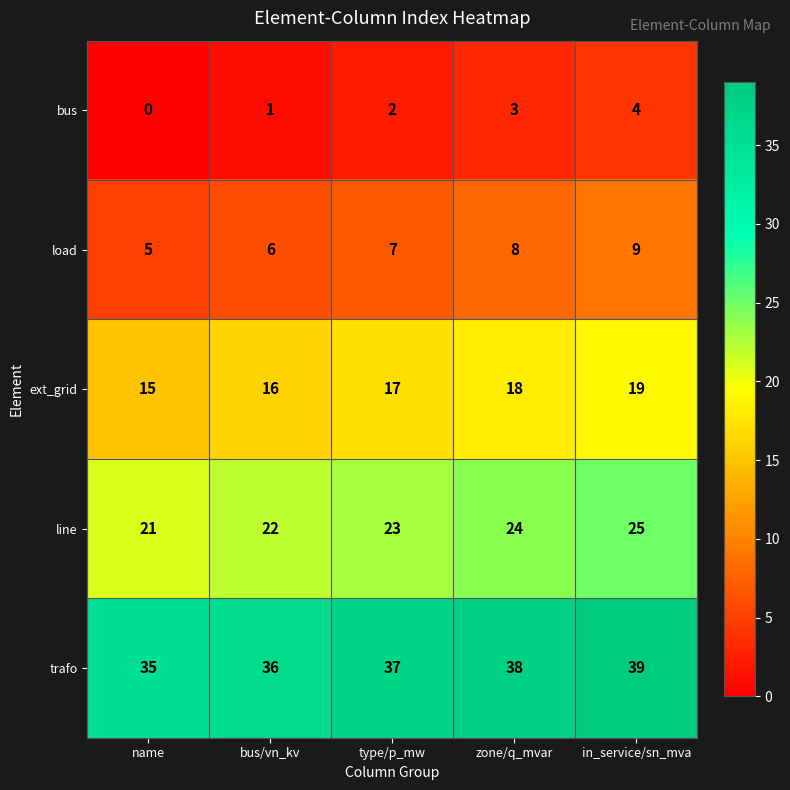

What is the greatest value displayed?

39